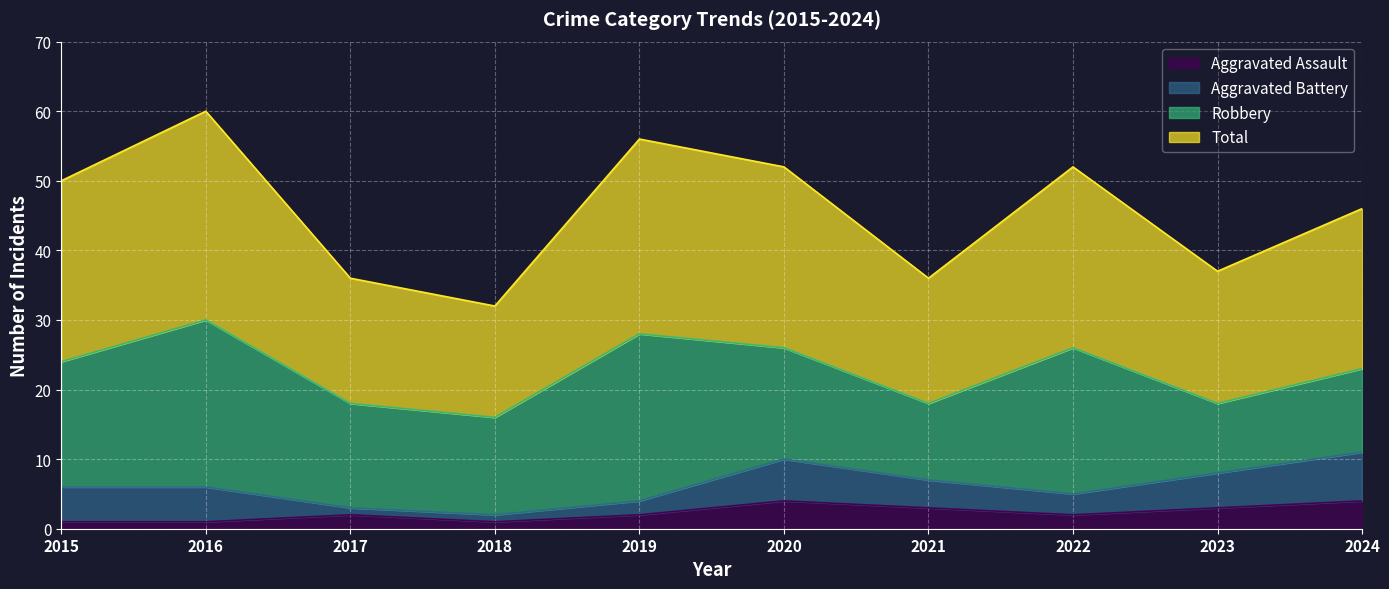

True or false: Aggravated Assault and Total intersect in this chart.

False